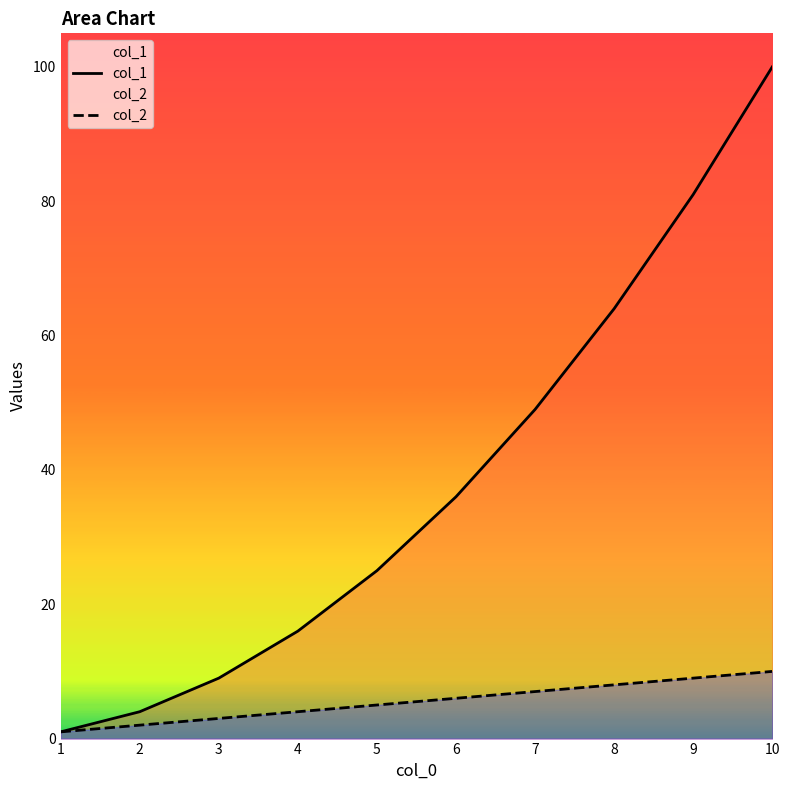

True or false: col_1 and col_2 intersect in this chart.

False